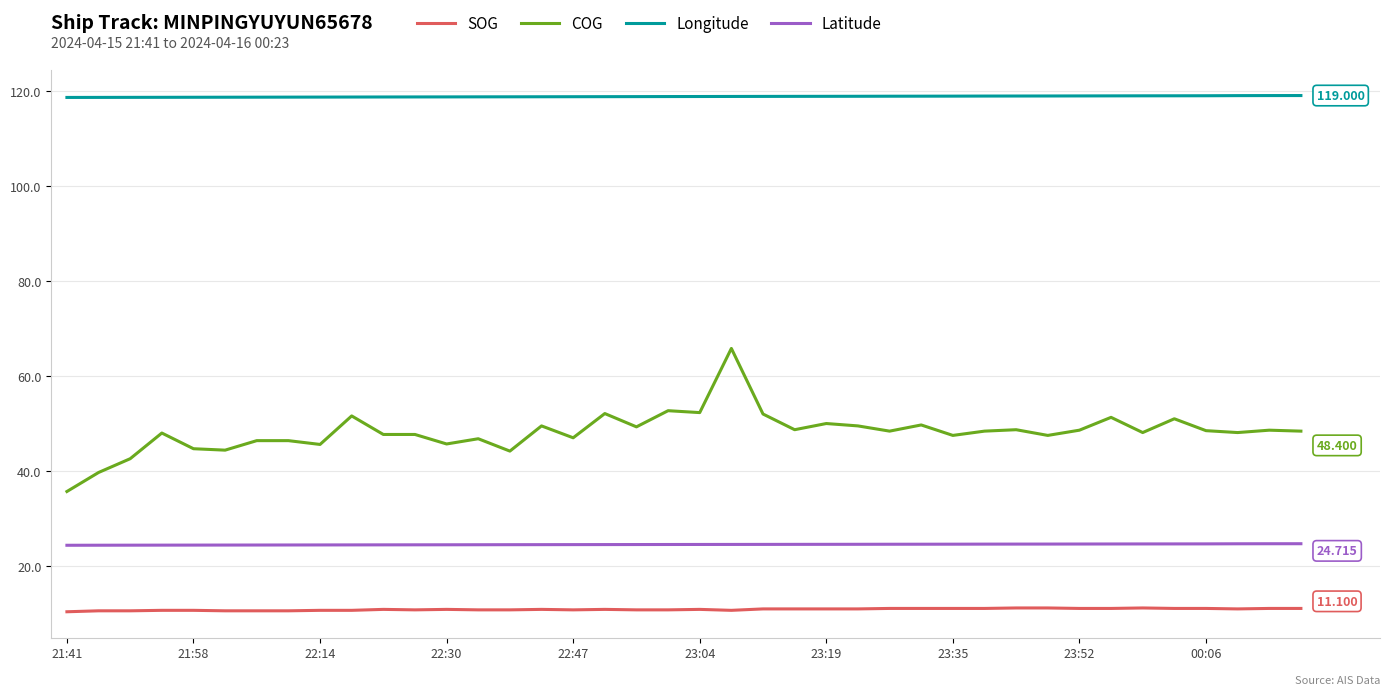

Which series has the largest range (max minus min)?

COG